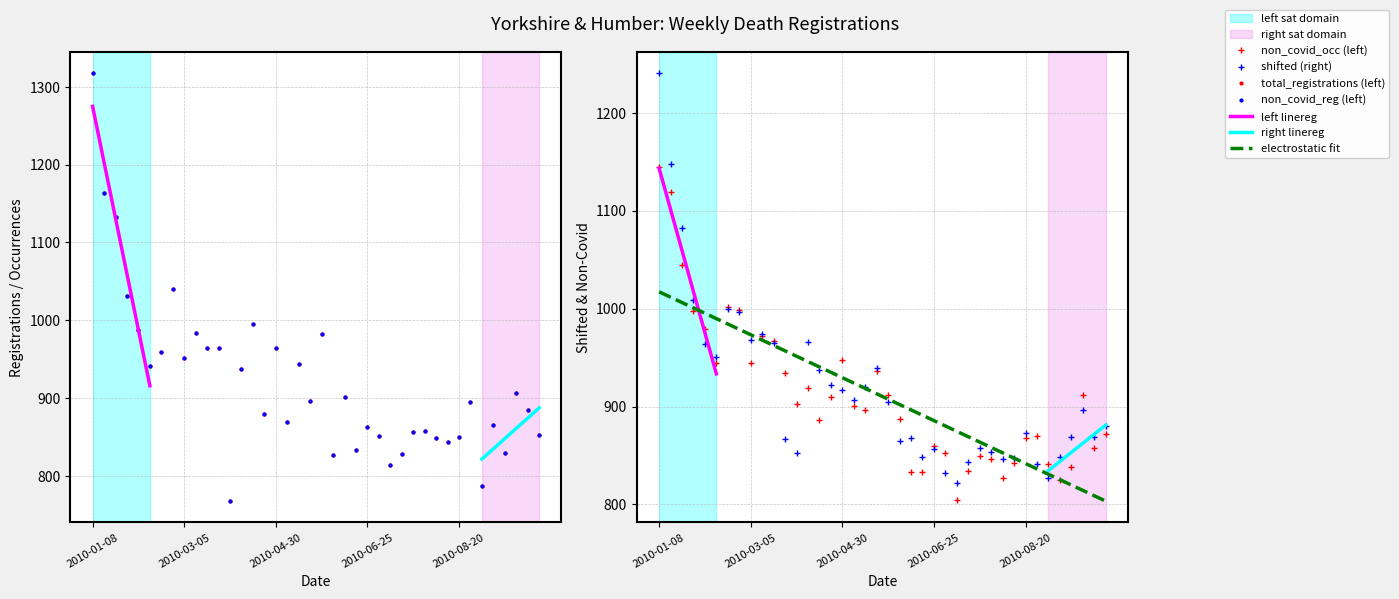

Count the number of data series in this chart.

4